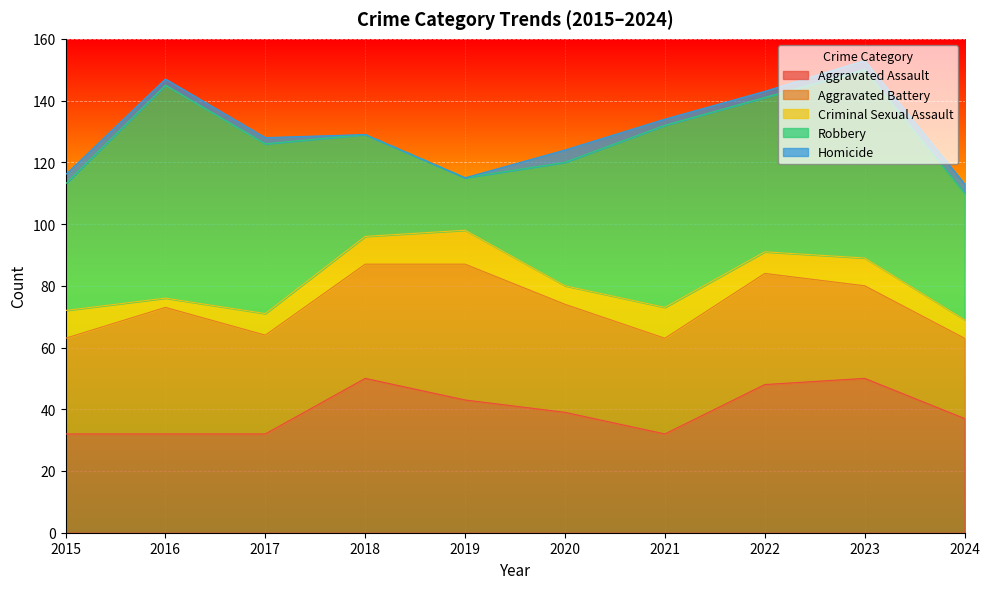

Rank the series at 2024 from lowest to highest value.

Homicide, Criminal Sexual Assault, Aggravated Battery, Aggravated Assault, Robbery